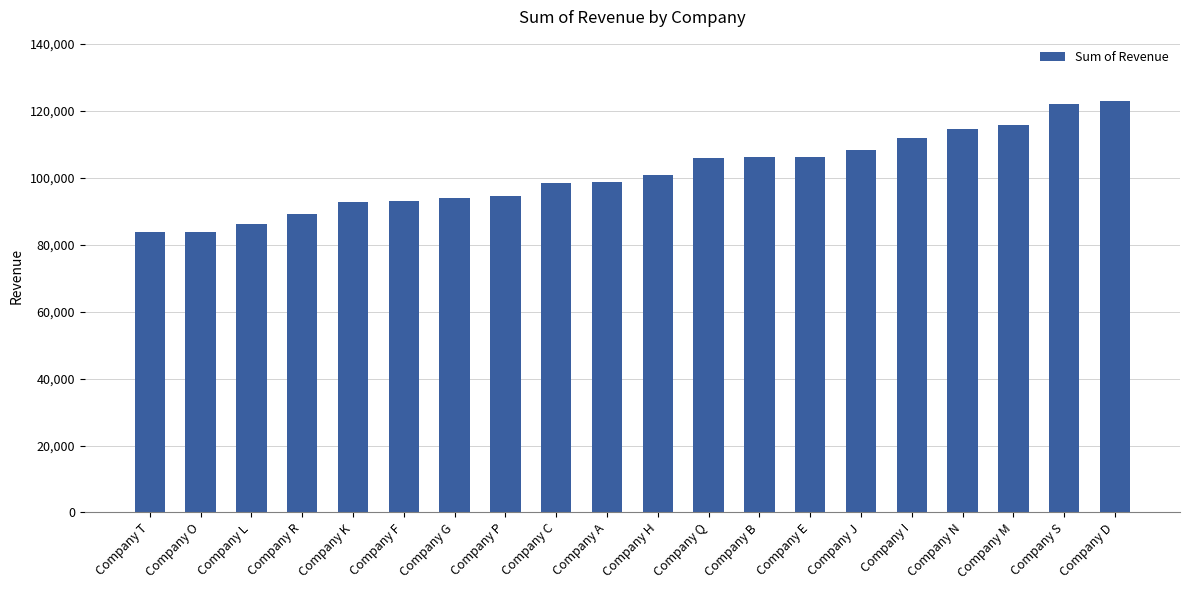

What is the label of the 4th bar from the right?

Company N